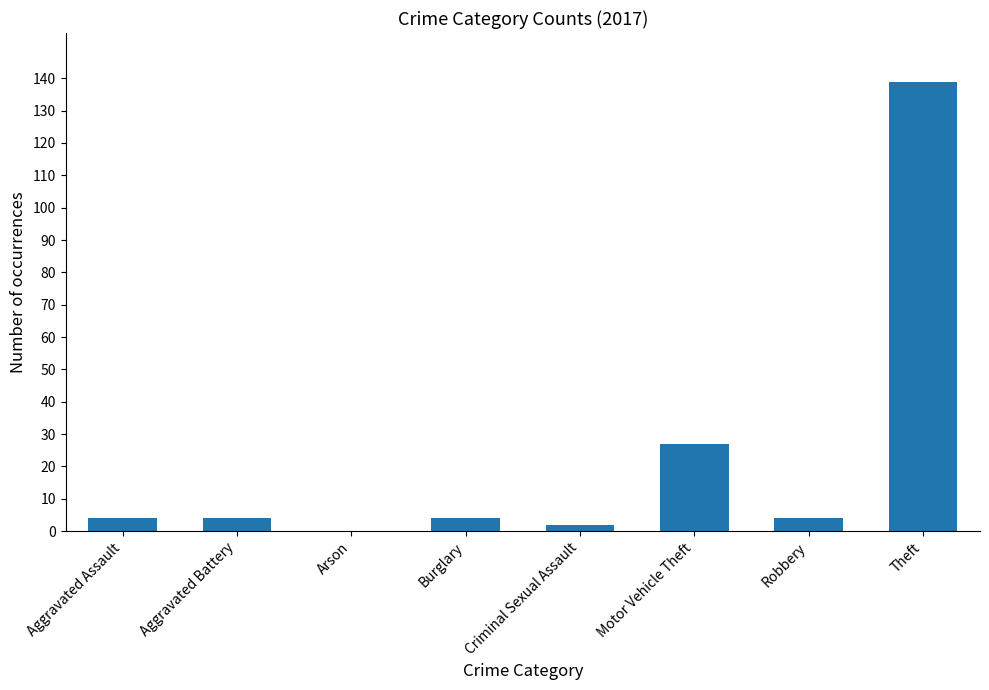

Reading right to left, extract all data points from this chart.

139	4	27	2	4	0	4	4